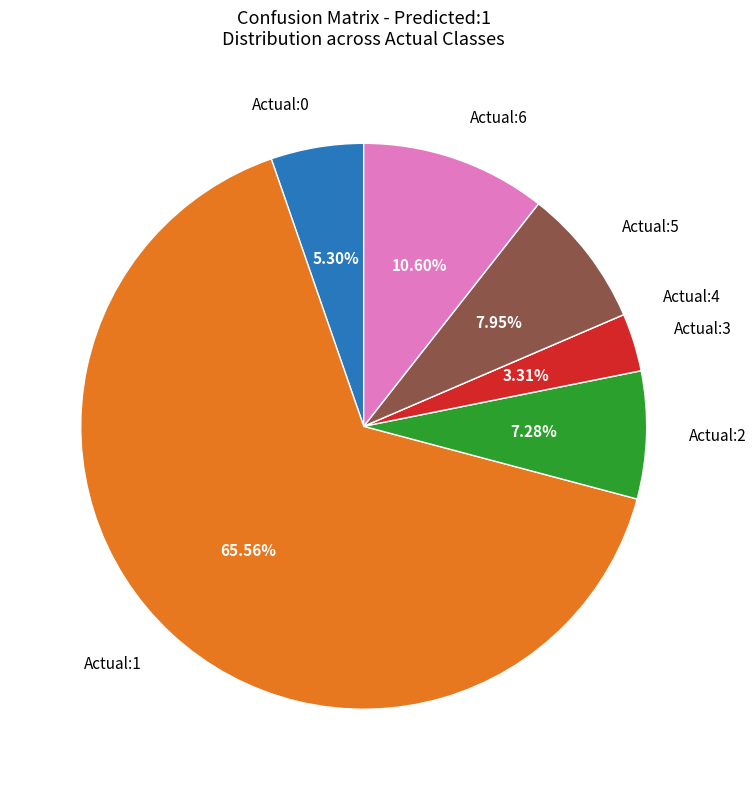

Is there a majority slice in this chart?

Yes